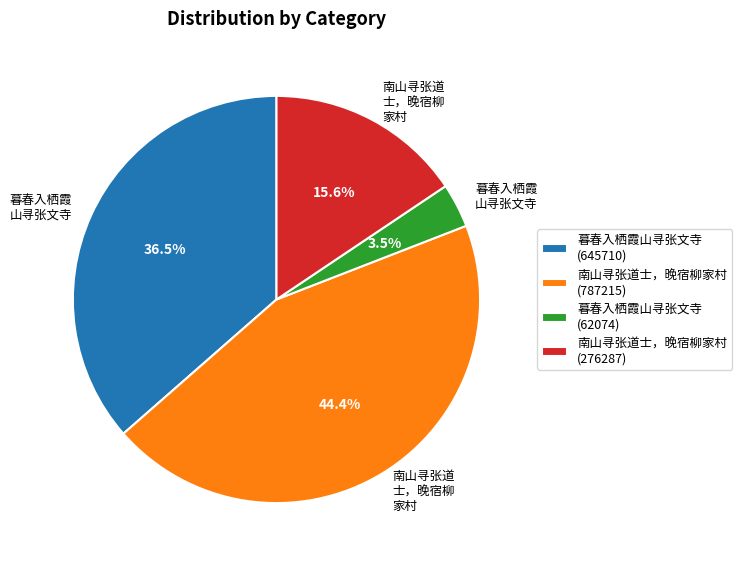

How many segments does this pie chart have?

4